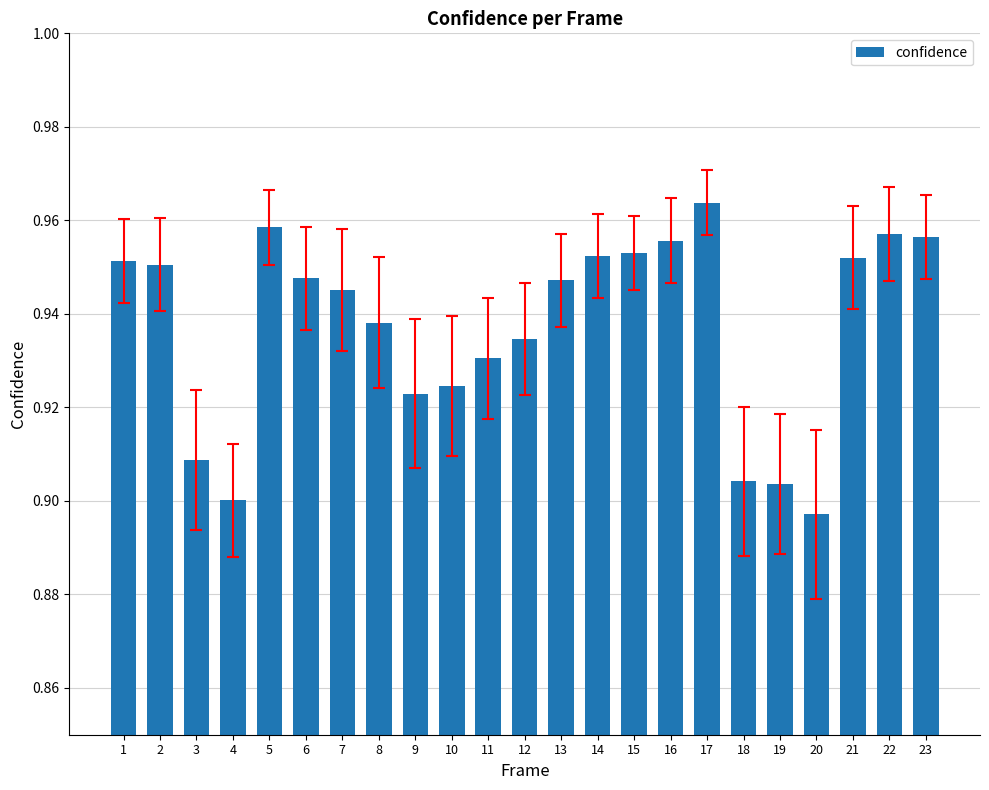

What is the sum of all values?

21.6